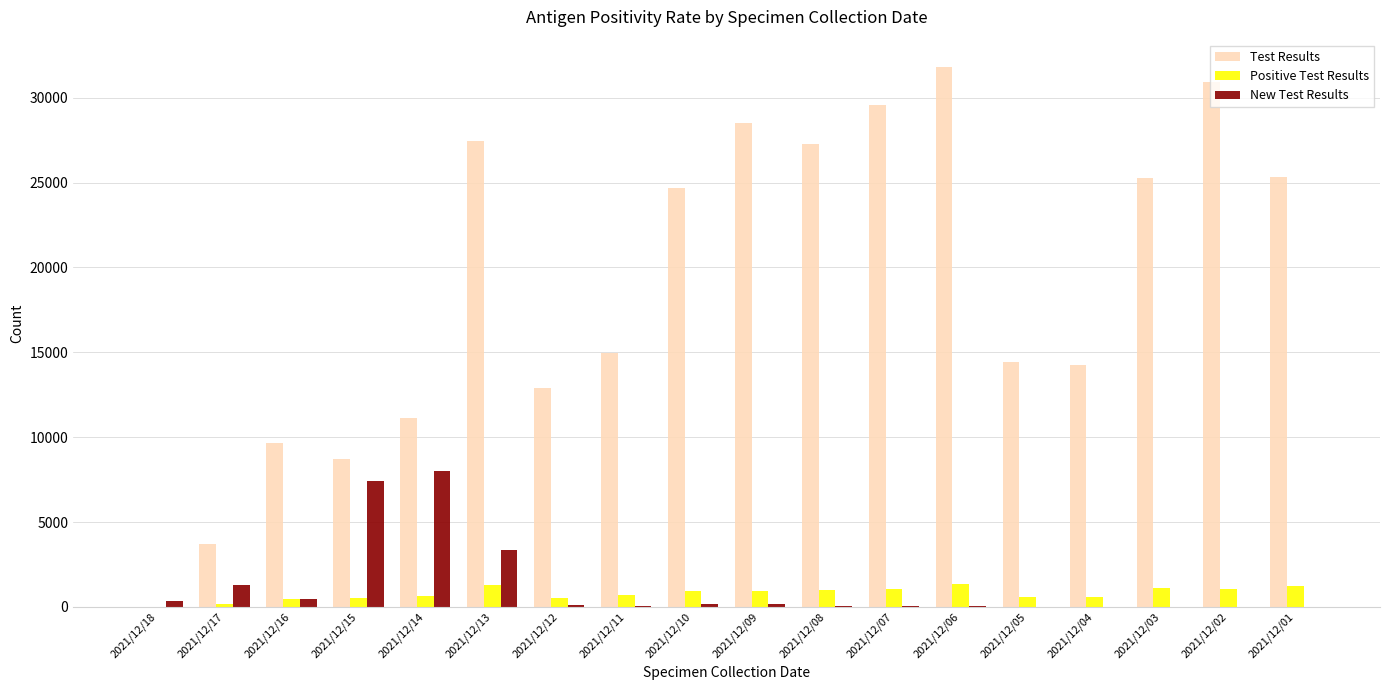

Between 2021/12/12 and 2021/12/02, which series saw the biggest shift?

Test Results